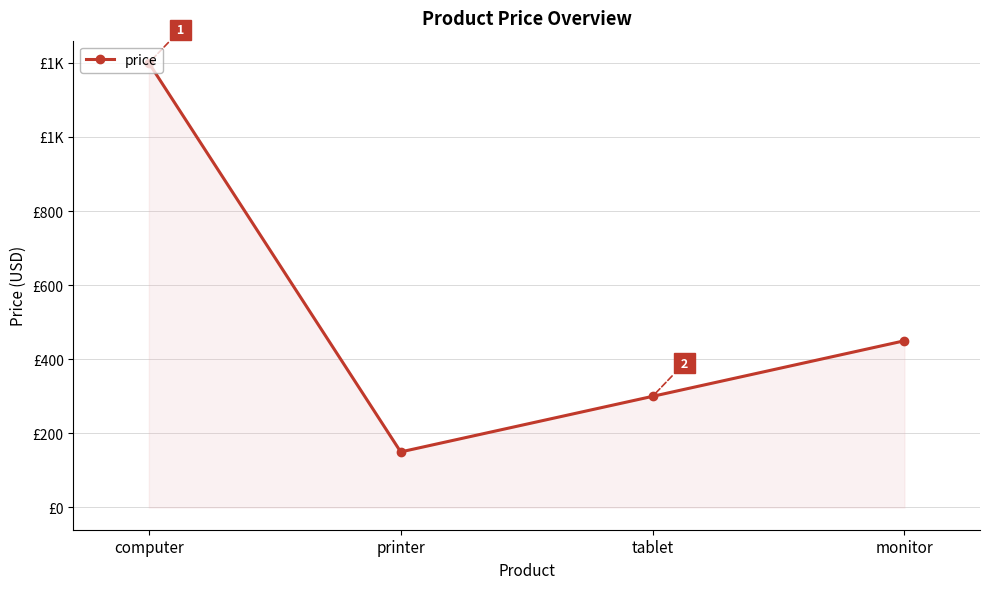

At which label is the value closest to 675?

monitor